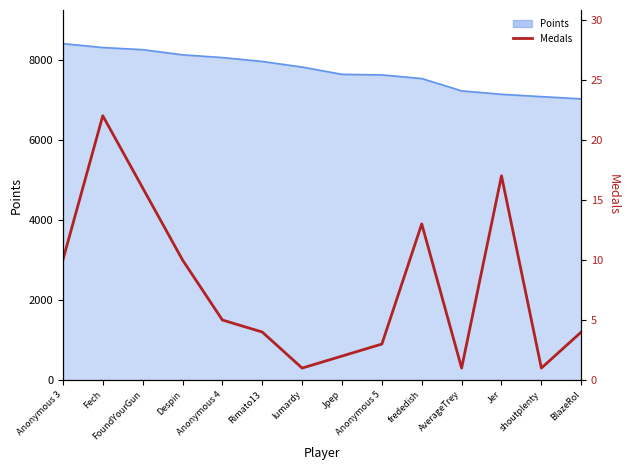

What is the minimum value shown in the chart?

1